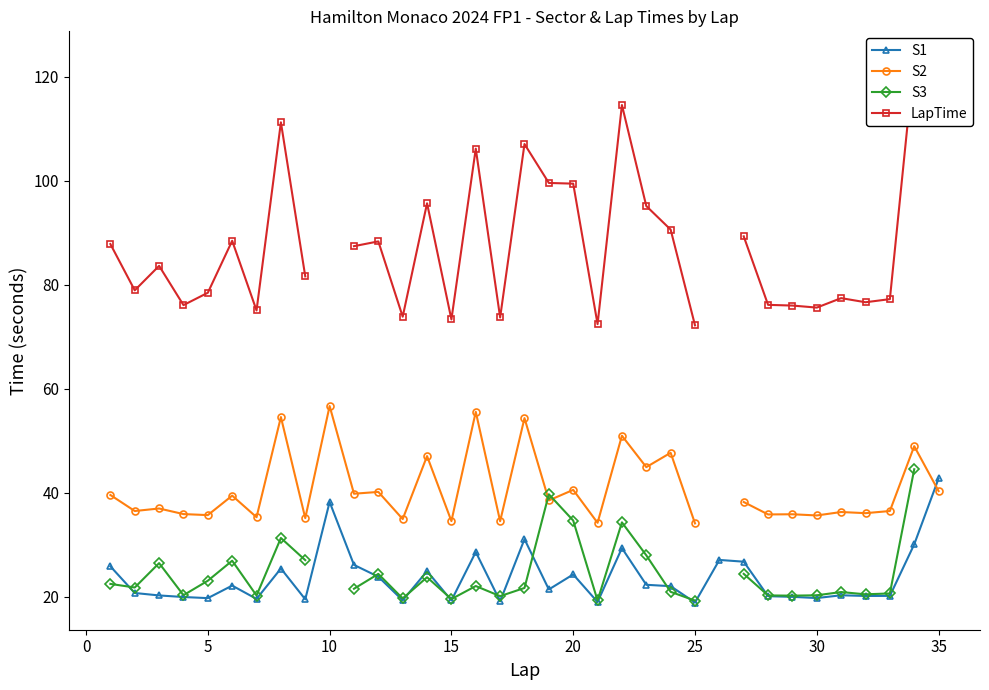

The value of S1 at 35 is 42.7. True or false?

True